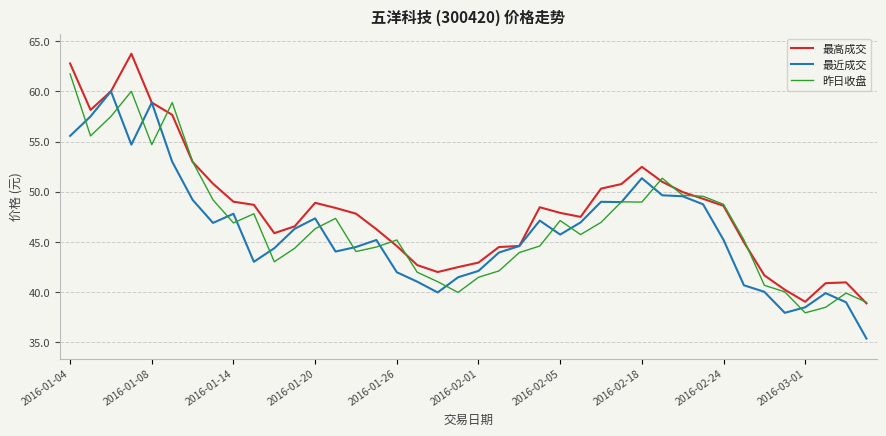

Which series has the largest total across all categories?

最高成交